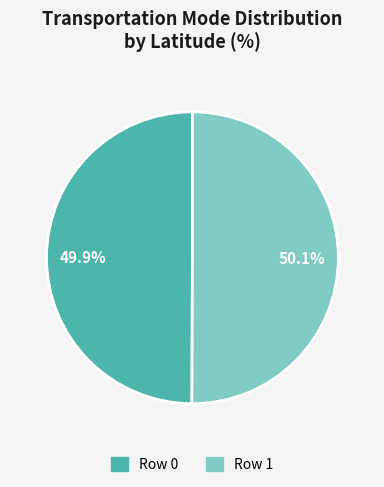

To the nearest percent, what portion does Row 1 represent?

50%